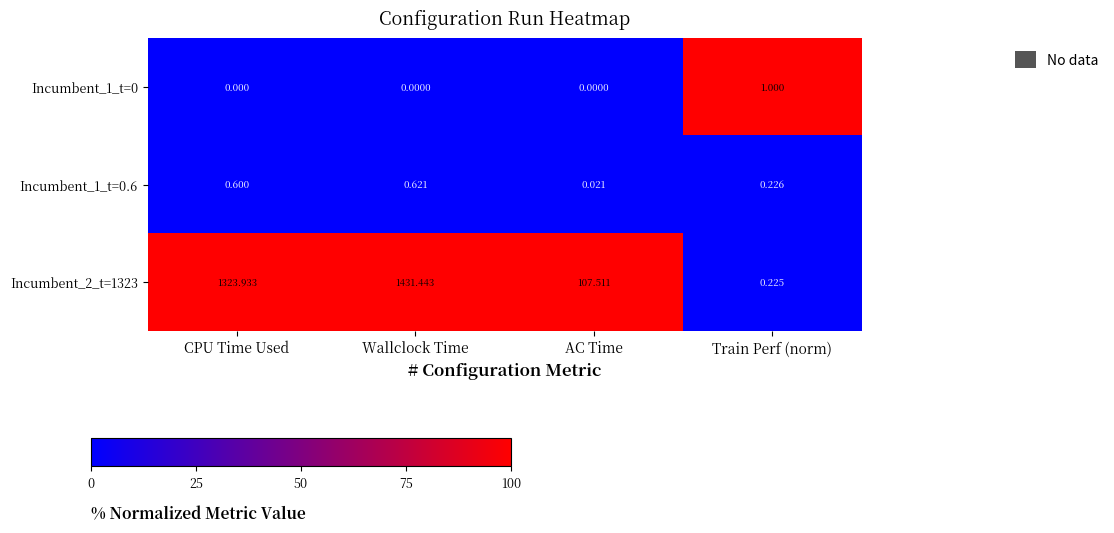

List the labels in order of Incumbent_1_t=0.6 value, smallest first.

AC Time, Train Perf (norm), CPU Time Used, Wallclock Time